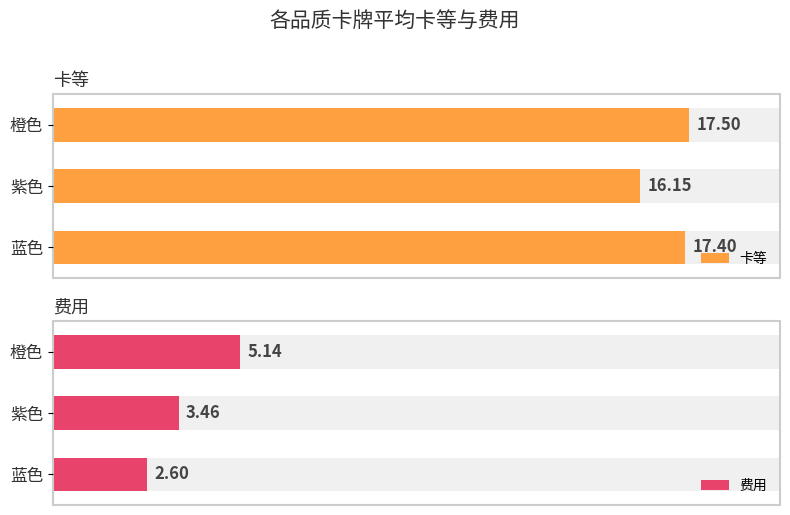

What is the greatest value displayed?

17.5